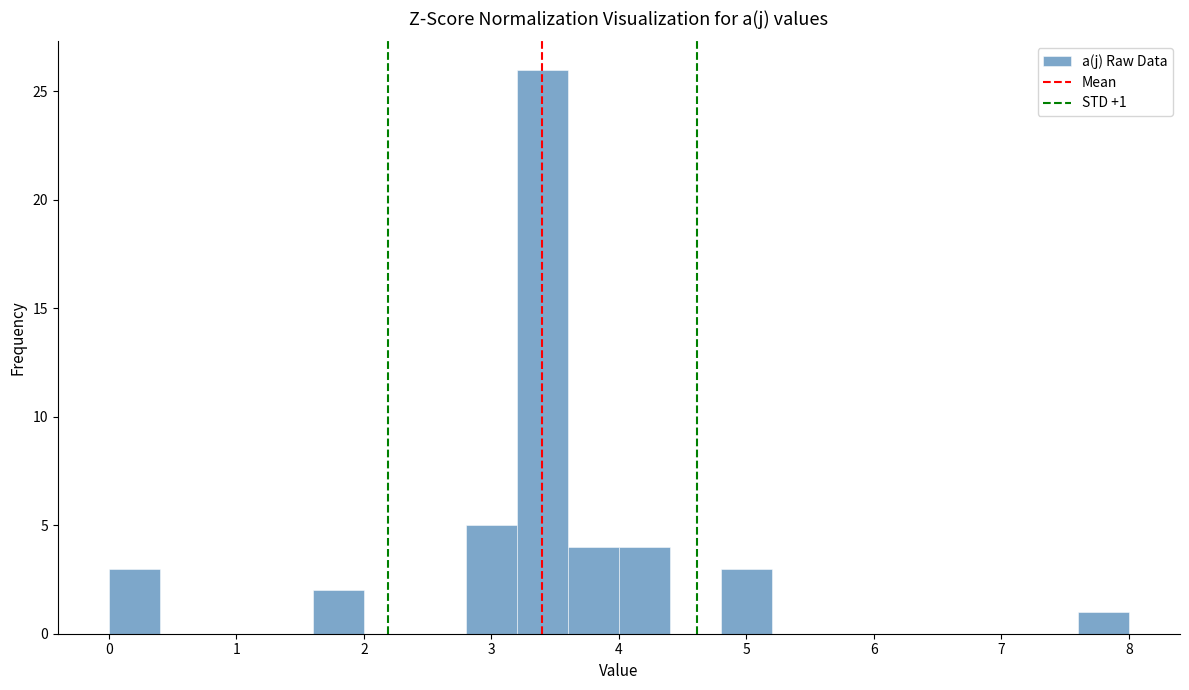

Over which range of the x-axis is the bar tallest?

3.2 to 3.6